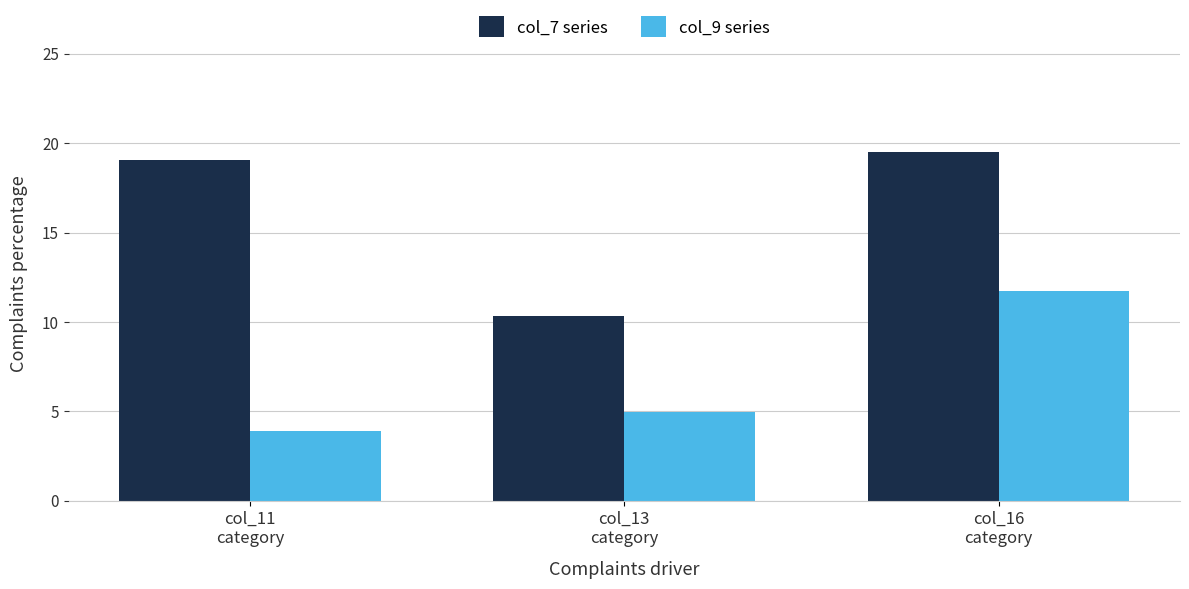

List the labels in order of col_7 series value, largest first.

col_16
category, col_11
category, col_13
category